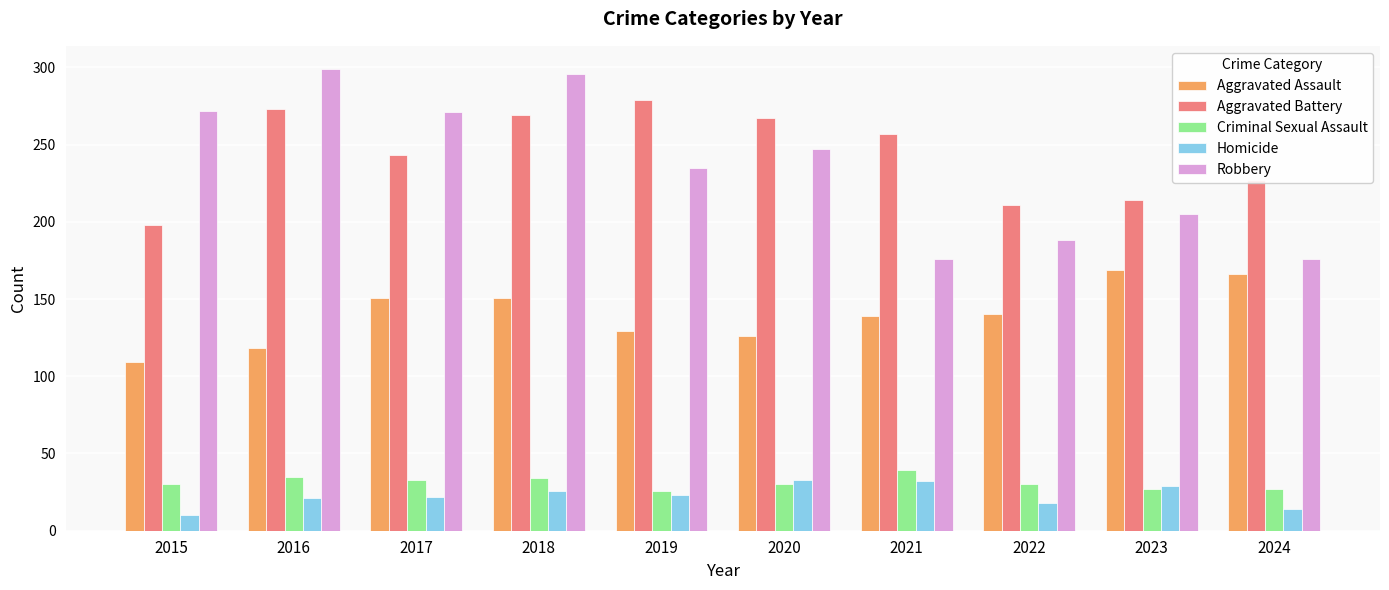

True or false: Criminal Sexual Assault has a value of 15 at 2019.

False